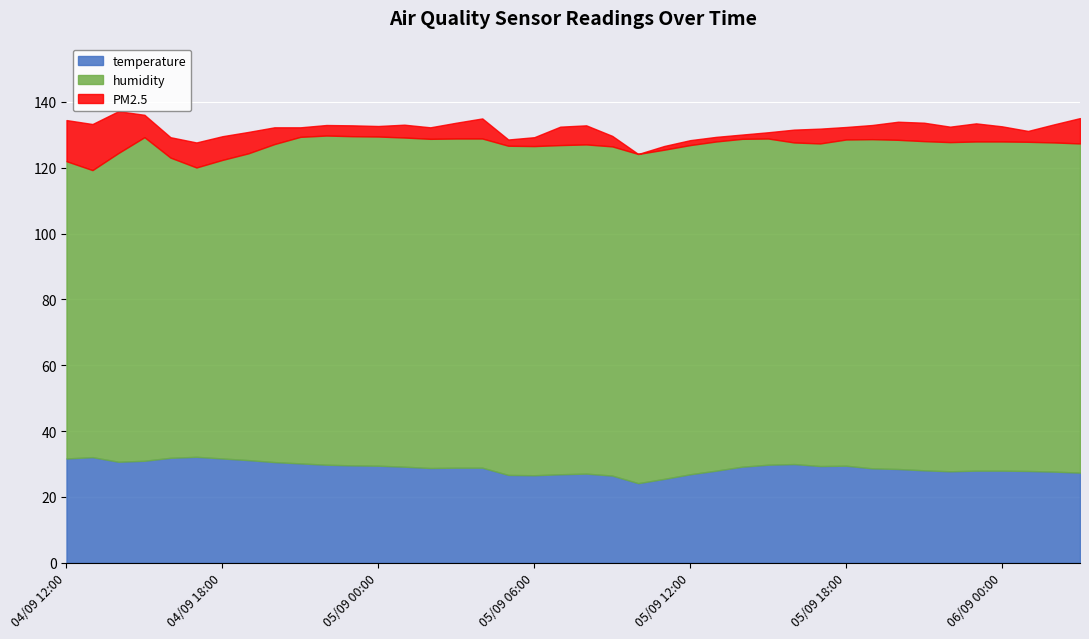

Reading left to right, what are all the values shown in this chart?

temperature: 31.7	32.1	30.7	31.0	31.9	32.2	31.7	31.2	30.6	30.2	29.8	29.6	29.5	29.2	28.8	28.9	28.9	26.7	26.6	26.9	27.1	26.5	24.2	25.5	26.9	28.0	29.2	29.8	30.0	29.4	29.5	28.7	28.5	28.1	27.8	28.0	28.0	27.9	27.7	27.4
humidity: 90.3	87.2	93.8	98.3	91.2	87.9	90.7	93.2	96.6	99.2	100.0	100.0	100.0	100.0	100.0	100.0	100.0	100.0	100.0	100.0	100.0	100.0	100.0	100.0	100.0	100.0	99.6	99.1	97.7	98.0	99.1	100.0	100.0	100.0	100.0	100.0	100.0	100.0	100.0	100.0
PM2.5: 12.5	14.0	12.7	6.8	6.2	7.6	7.2	6.5	5.1	2.9	3.2	3.3	3.2	3.9	3.5	4.8	6.1	1.9	2.7	5.6	5.8	3.2	0.0	1.1	1.5	1.4	1.3	1.9	3.9	4.5	3.8	4.3	5.5	5.6	4.7	5.5	4.6	3.3	5.5	7.7